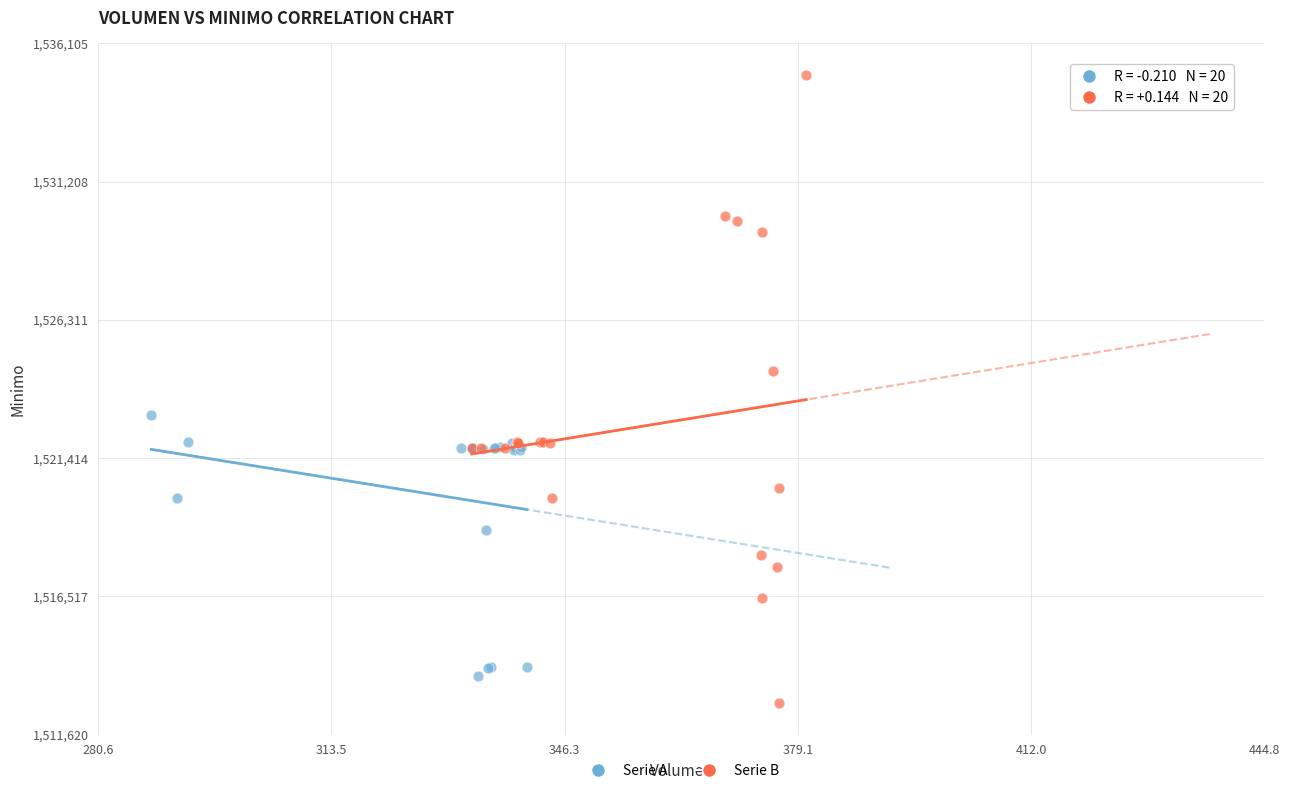

Which series has the largest Y range (max minus min)?

Serie B